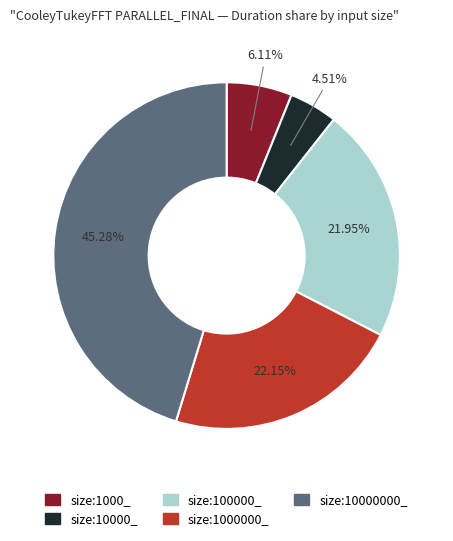

True or false: size:10000000_ accounts for 45% of the total.

True